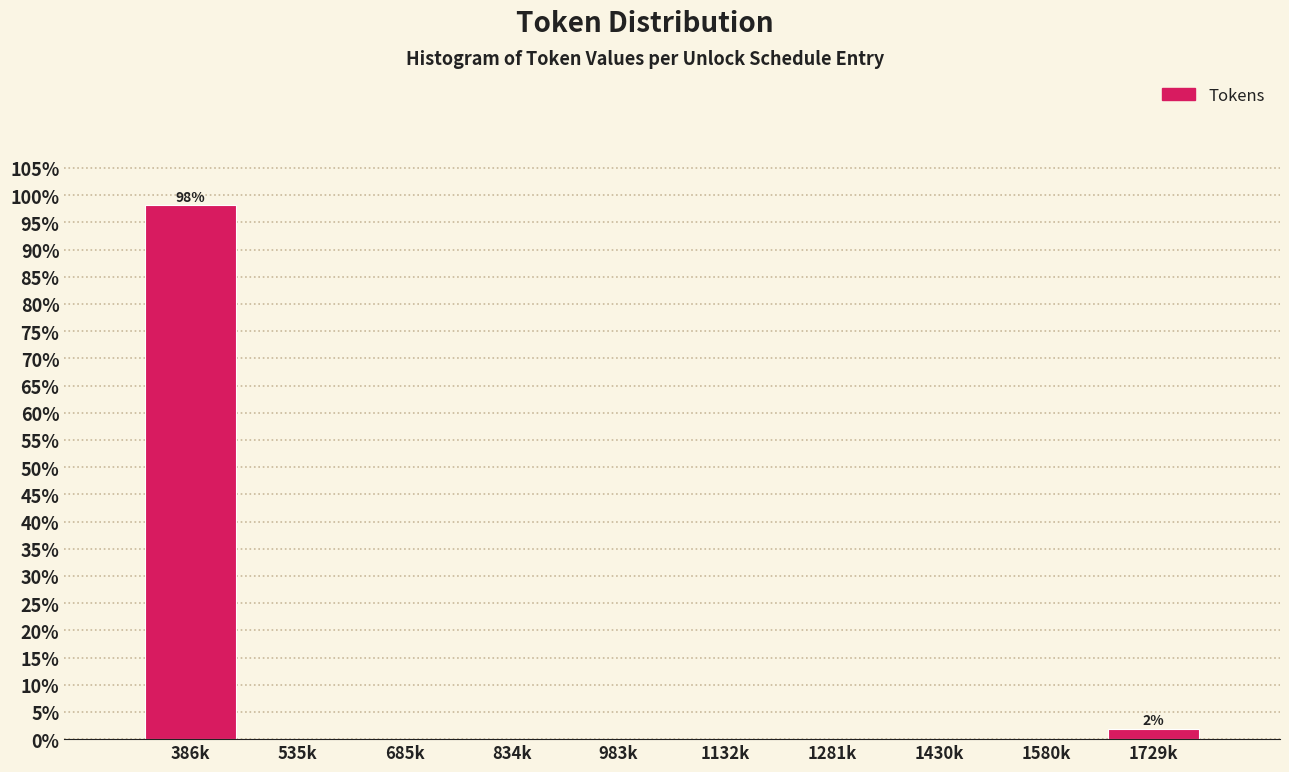

Reading right to left, what are all the values shown in this chart?

1729k=1.9	1580k=0.0	1430k=0.0	1281k=0.0	1132k=0.0	983k=0.0	834k=0.0	685k=0.0	535k=0.0	386k=98.1